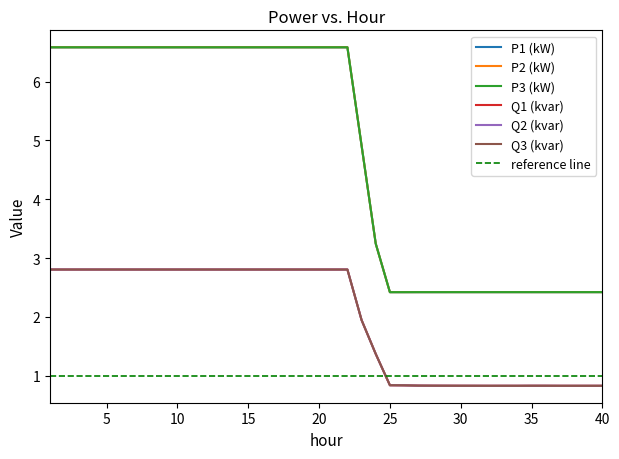

What are all the series names shown in the legend?

P1 (kW), P2 (kW), P3 (kW), Q1 (kvar), Q2 (kvar), Q3 (kvar)